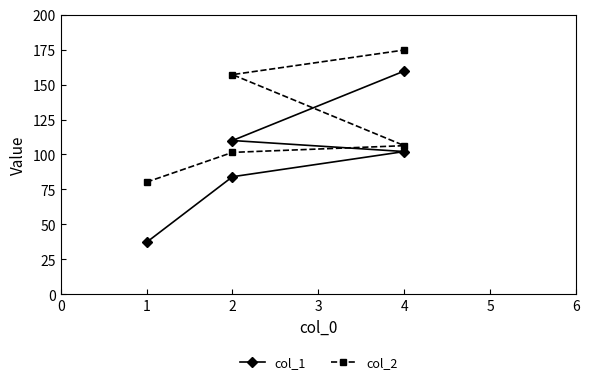

True or false: col_1 has more than 0 points higher than both neighbors.

False